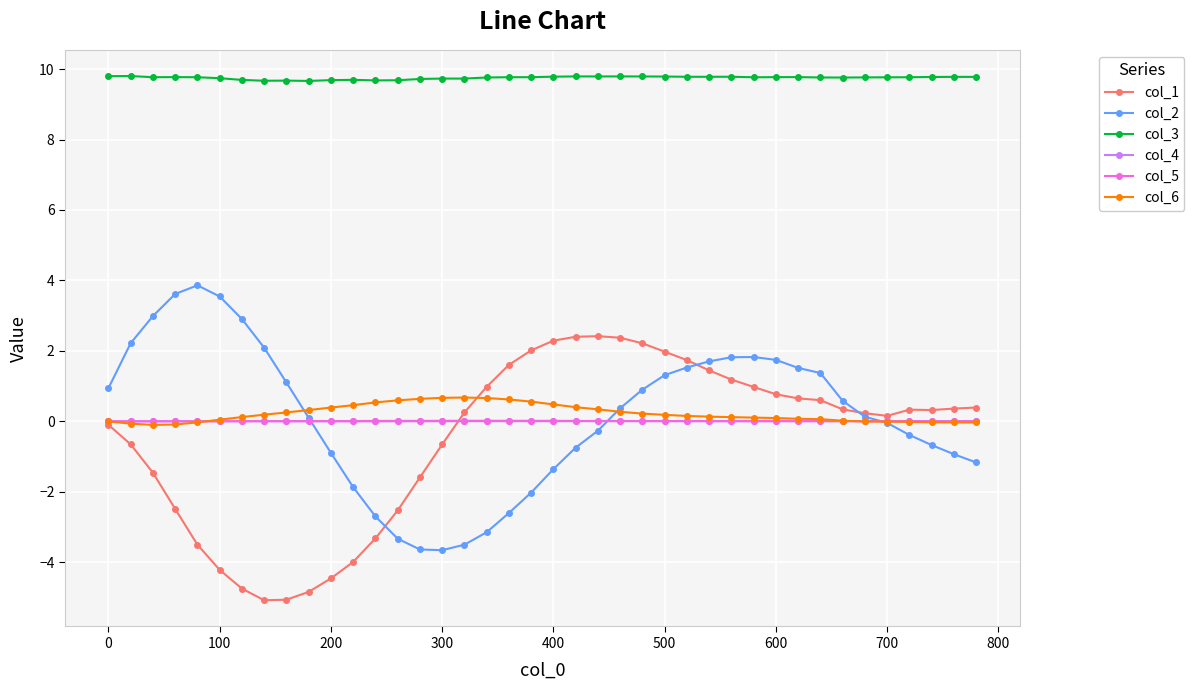

At how many categories does at least one series exceed 8?

40